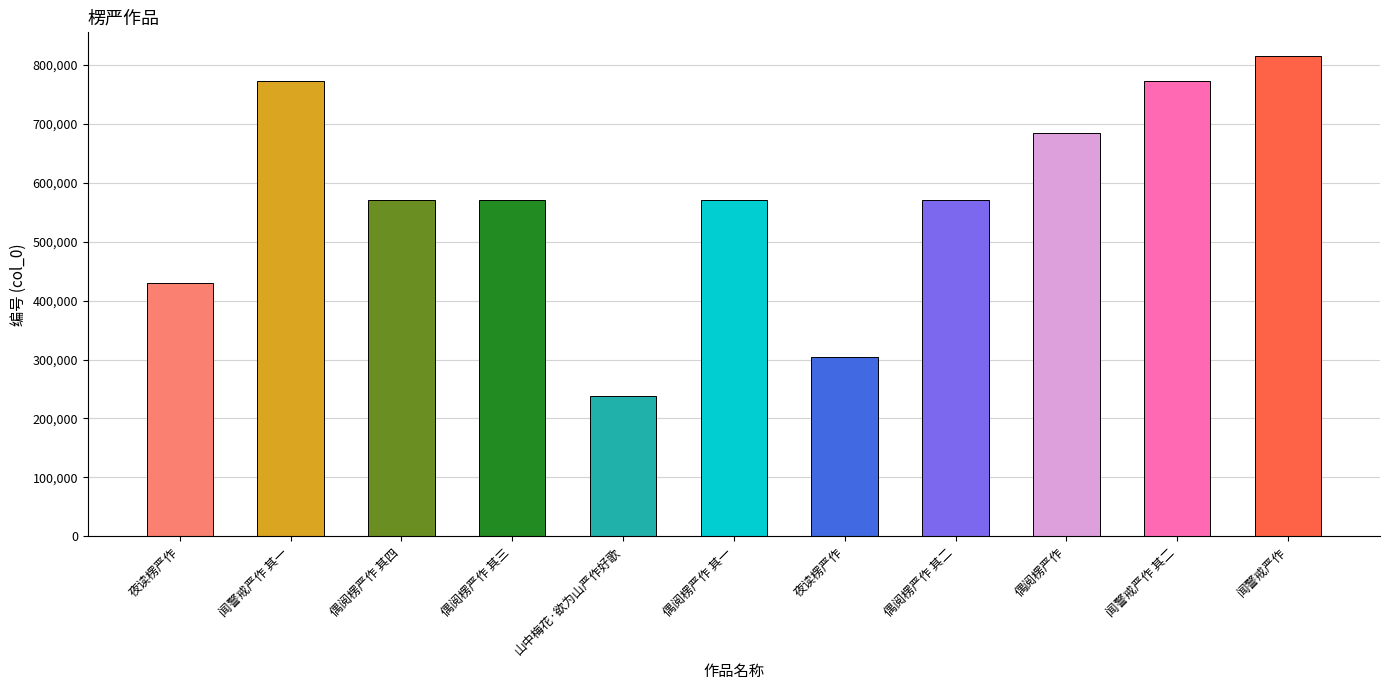

Rank the categories by value from lowest to highest.

山中梅花·欲为山严作好歌, 夜读楞严作, 夜读楞严作, 偶阅楞严作 其一, 偶阅楞严作 其二, 偶阅楞严作 其三, 偶阅楞严作 其四, 偶阅楞严作, 闻警戒严作 其一, 闻警戒严作 其二, 闻警戒严作